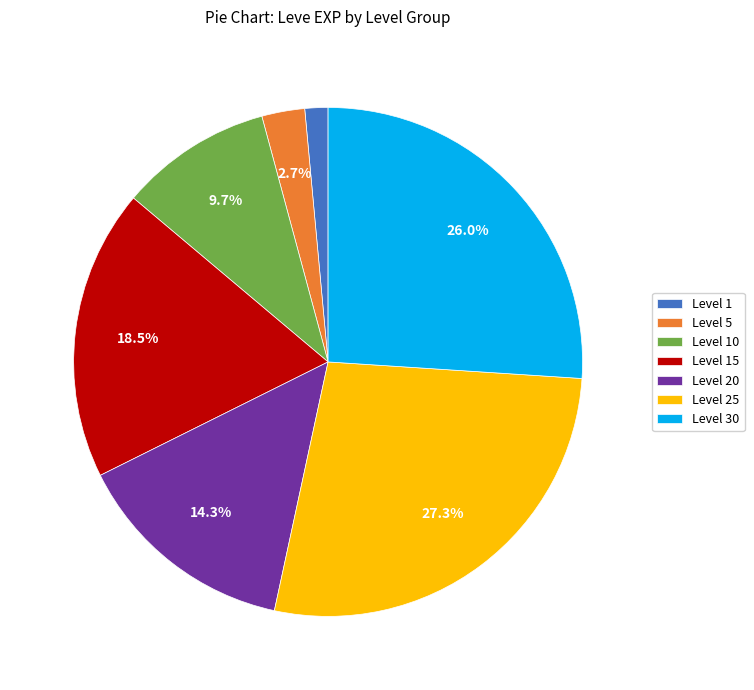

What is the largest slice in the pie chart?

Level 25